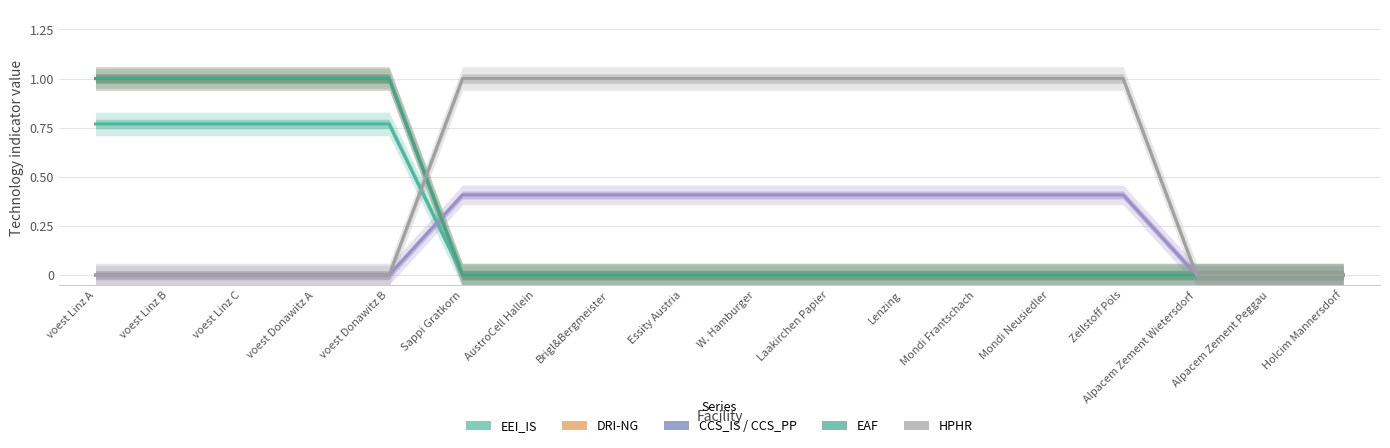

How many values in the EAF series exceed 0?

5